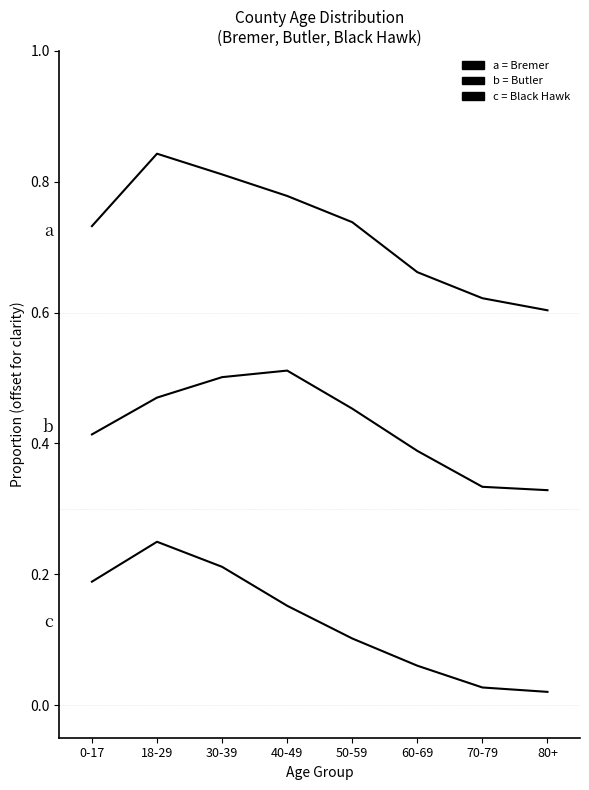

What is the total value across all series at 50-59?

1.3